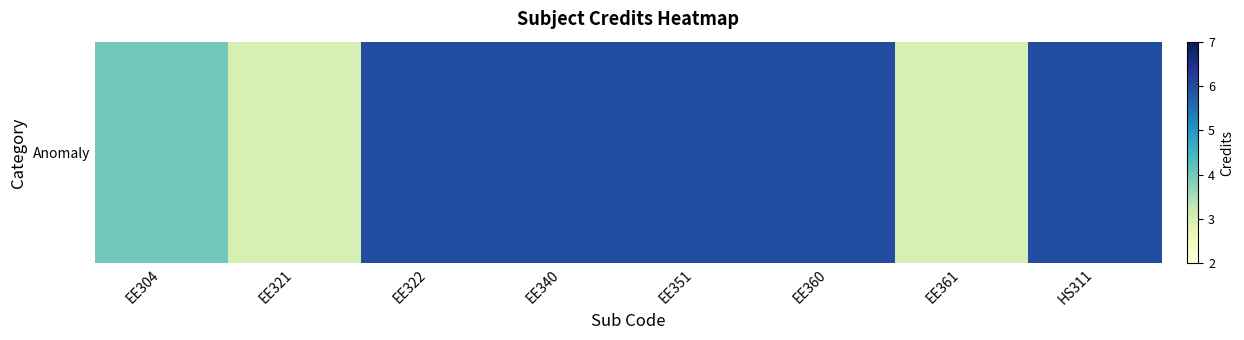

Count the number of data series in this chart.

1